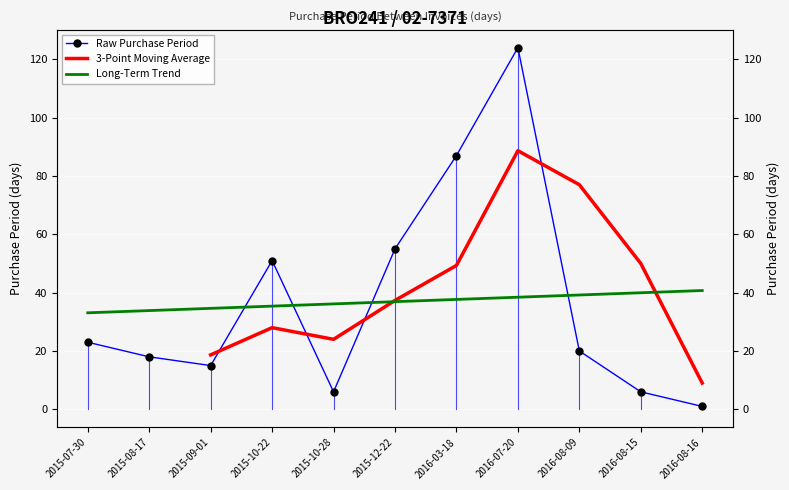

Reading left to right, transcribe all the data shown in this chart.

23	18	15	51	6	55	87	124	20	6	1